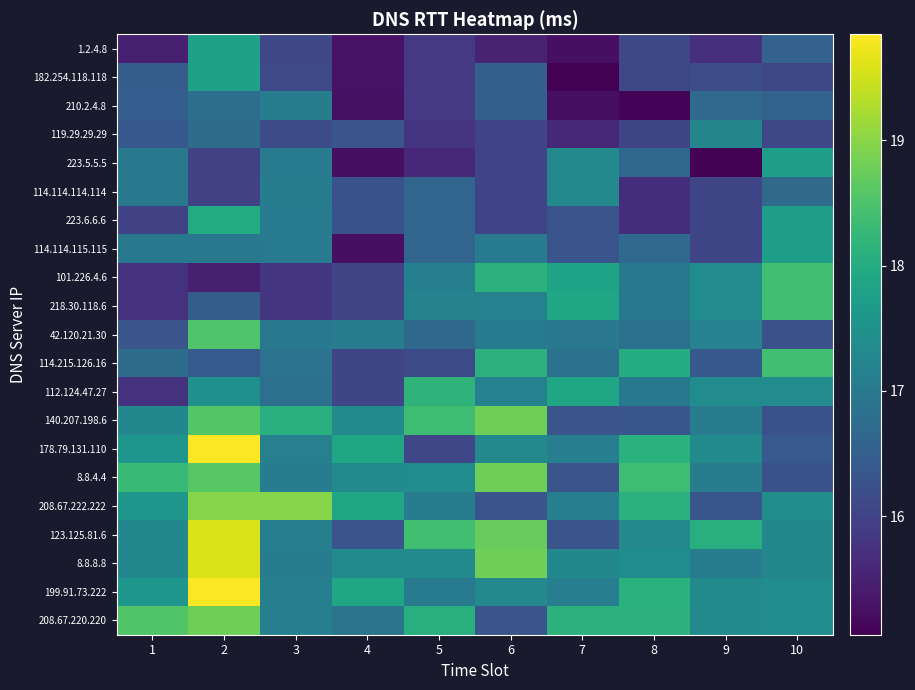

At how many categories does at least one series exceed 16?

10